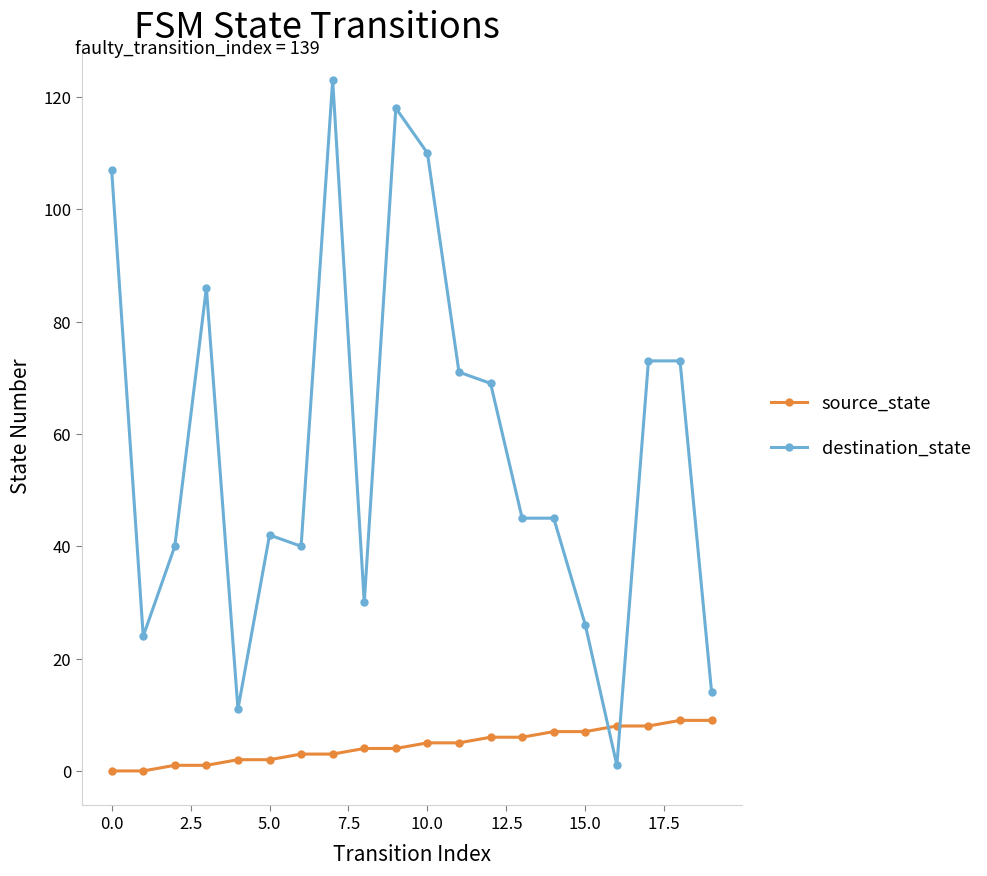

Rank the series by their average value, from lowest to highest.

source_state, destination_state